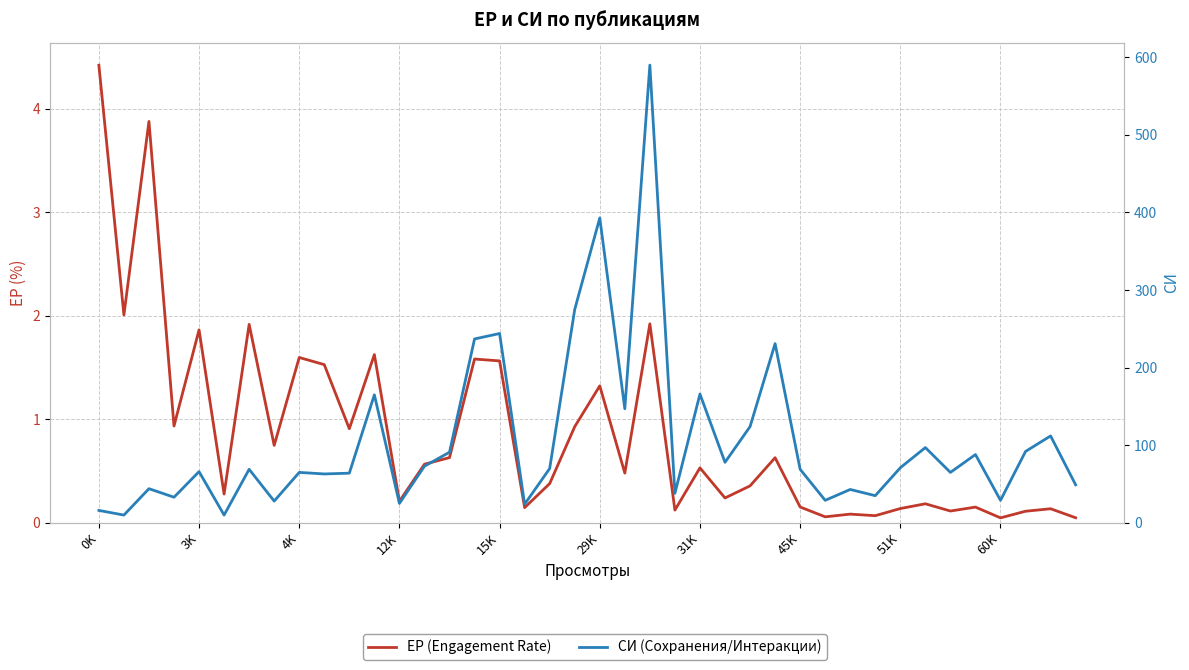

Does the chart have visible grid lines?

Yes